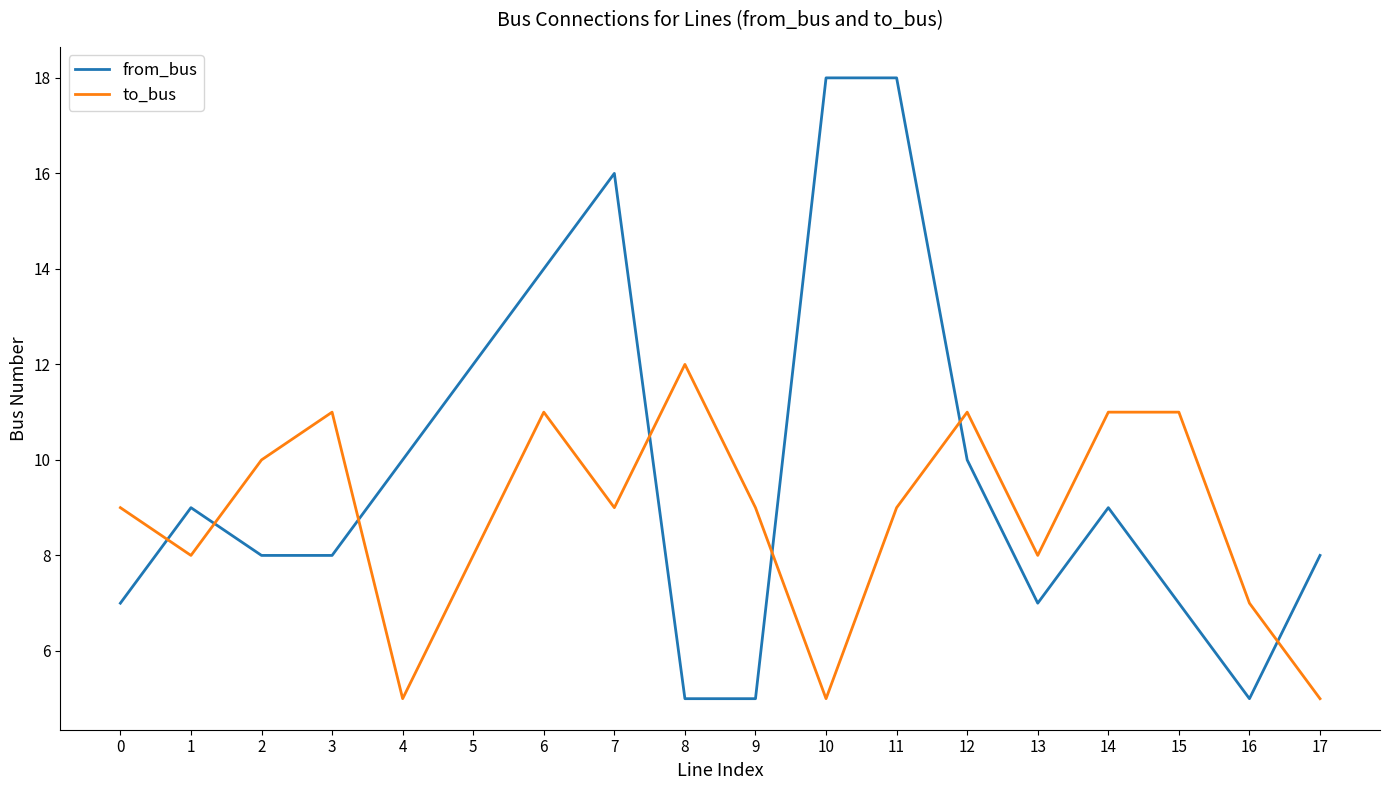

How many lines are shown in the chart?

2